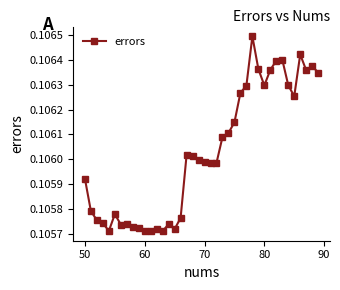

How many values are between 0 and 1?

40